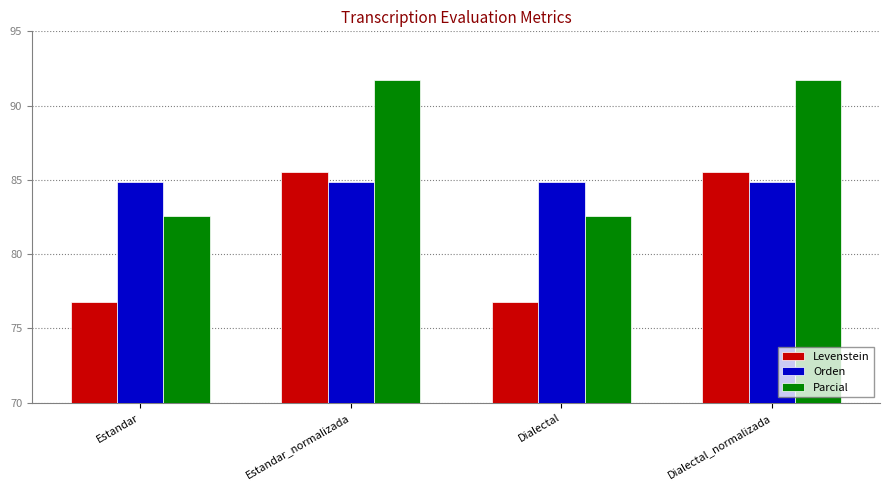

What is the maximum value for Orden?

84.8